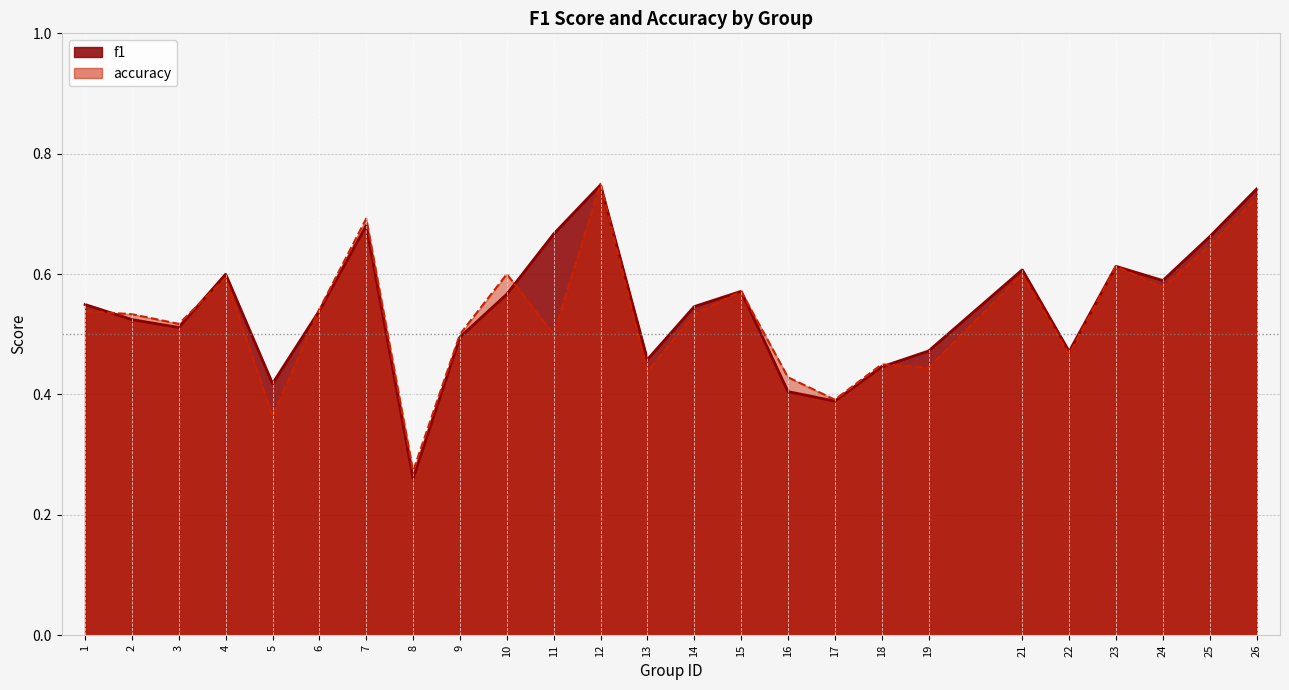

Reading left to right, what are all the values shown in this chart?

f1: 1=0.5	2=0.5	3=0.5	4=0.6	5=0.4	6=0.5	7=0.7	8=0.3	9=0.5	10=0.6	11=0.7	12=0.7	13=0.5	14=0.5	15=0.6	16=0.4	17=0.4	18=0.4	19=0.5	21=0.6	22=0.5	23=0.6	24=0.6	25=0.7	26=0.7
accuracy: 1=0.5	2=0.5	3=0.5	4=0.6	5=0.4	6=0.5	7=0.7	8=0.3	9=0.5	10=0.6	11=0.5	12=0.8	13=0.4	14=0.5	15=0.6	16=0.4	17=0.4	18=0.5	19=0.4	21=0.6	22=0.5	23=0.6	24=0.6	25=0.6	26=0.7